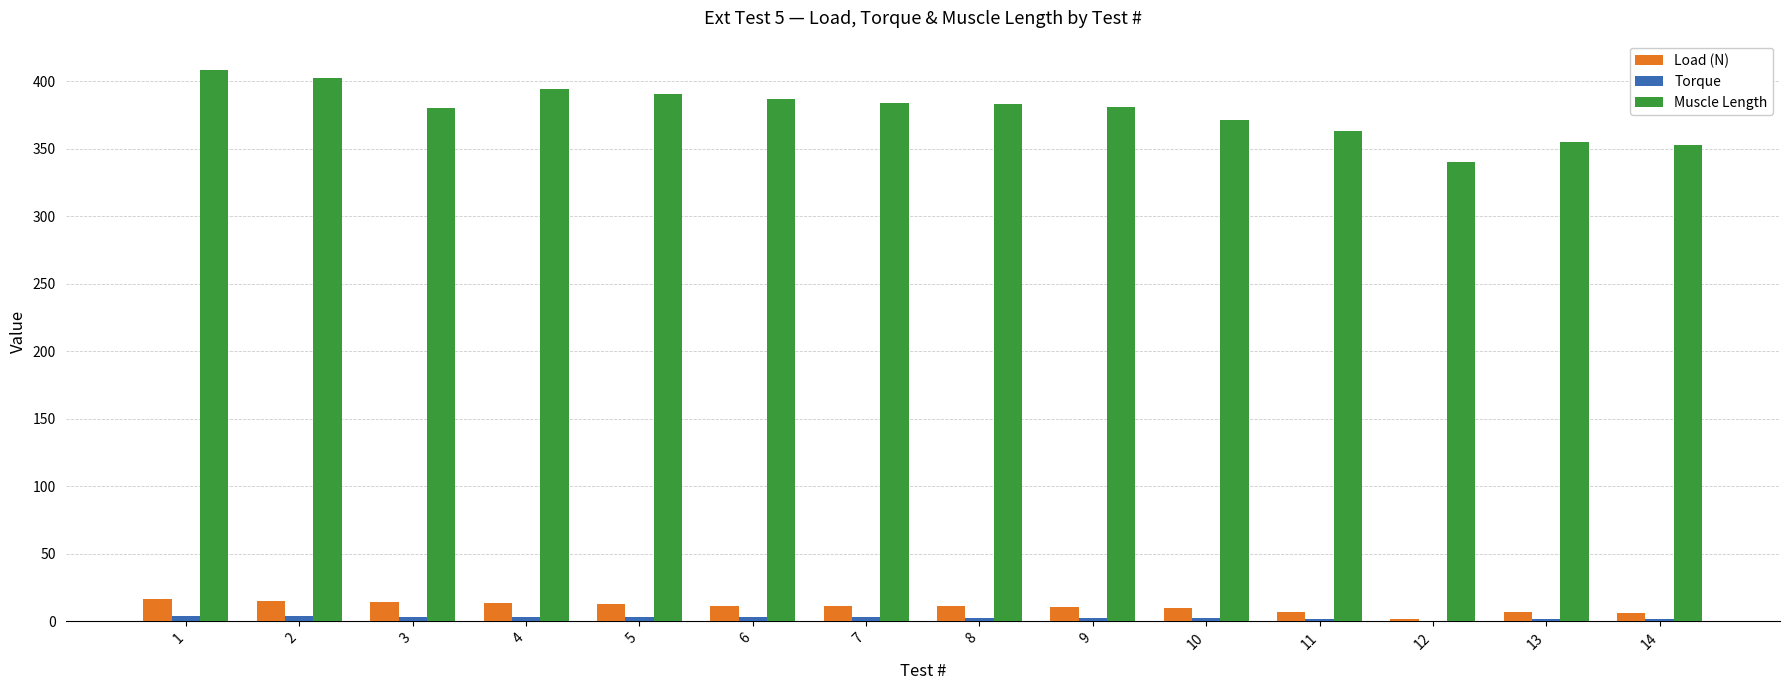

Which series has the largest total across all categories?

Muscle Length